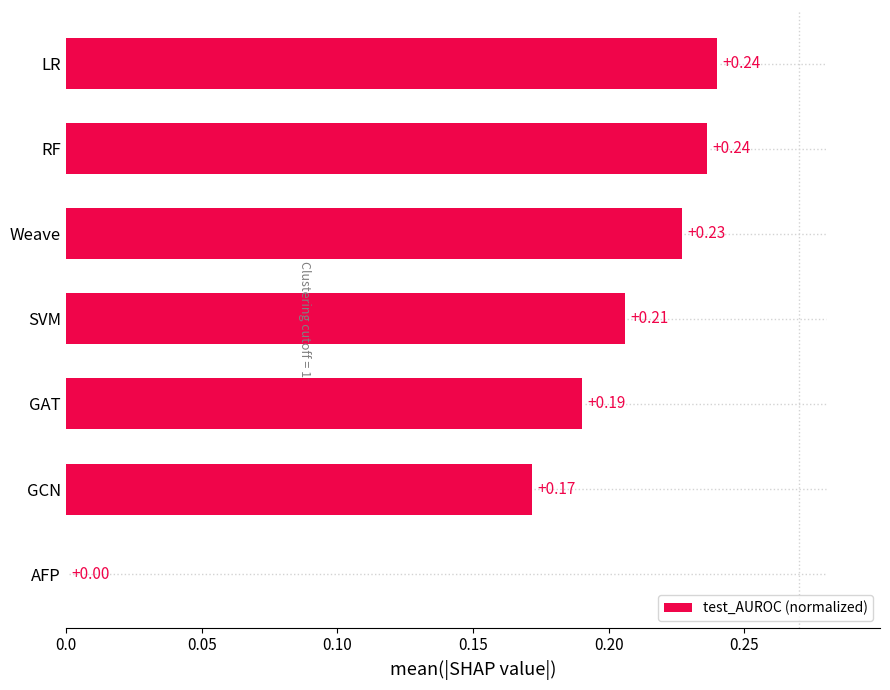

At which label is the value closest to 0?

AFP